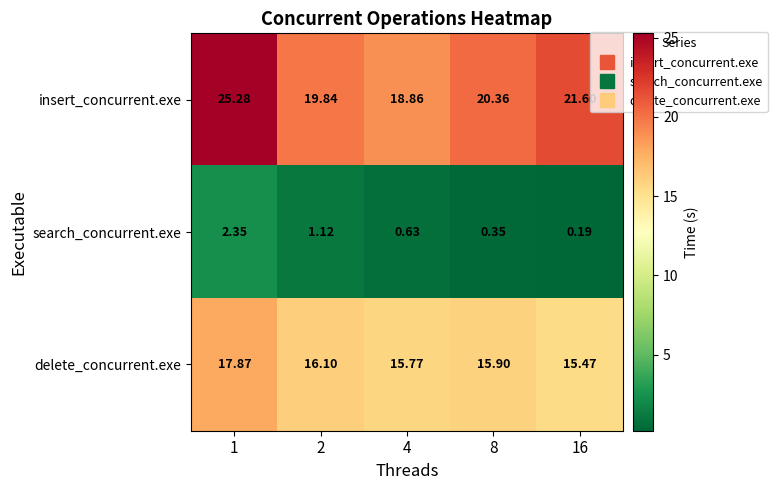

At which category is the sum across all series the highest?

1